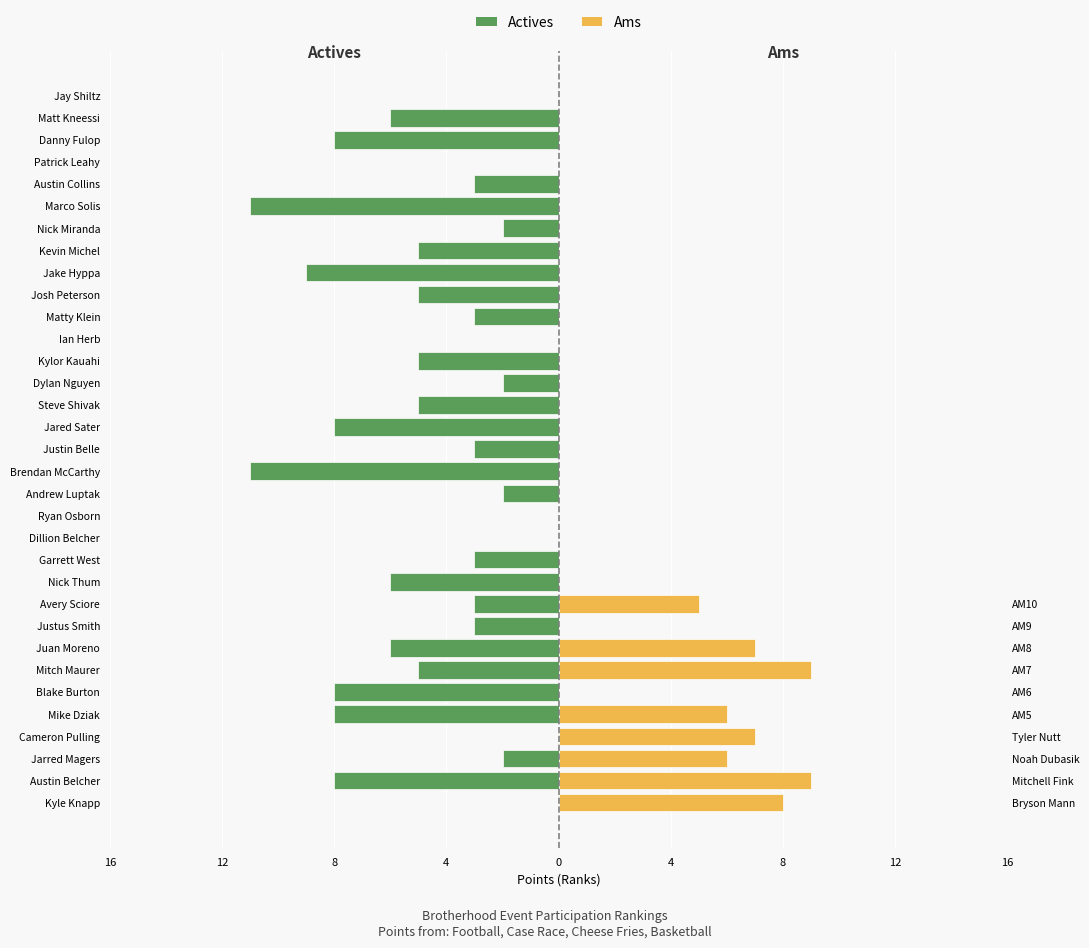

What is the difference between the highest and lowest values at Brendan McCarthy?

11